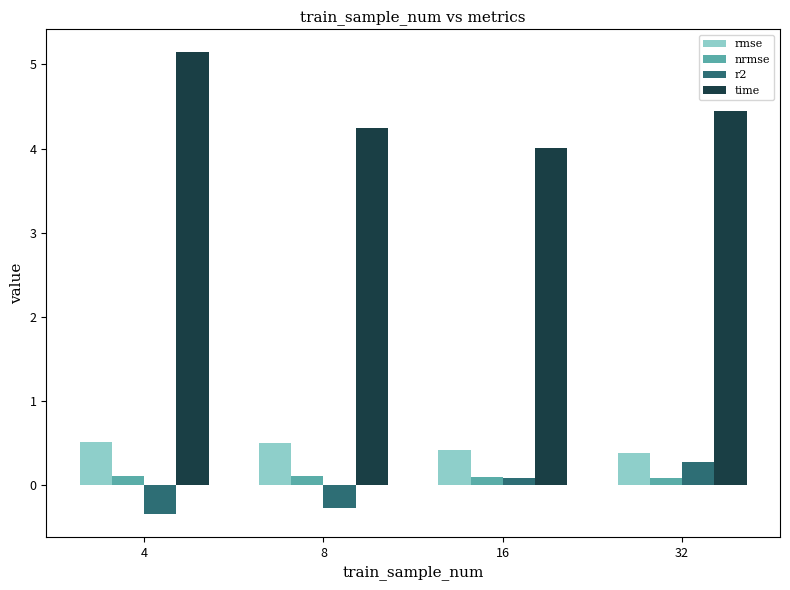

What is the spread (max minus min) of values at 4?

5.5